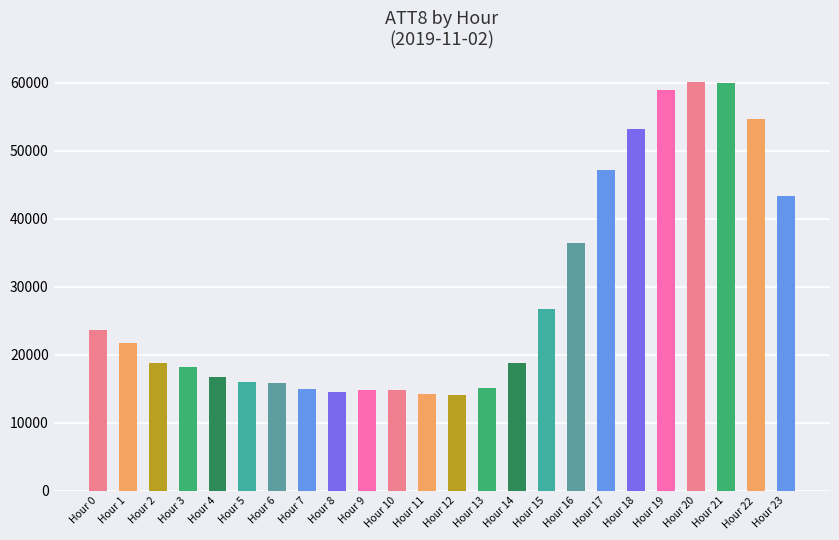

What is the sum of the values at Hour 20 and Hour 19?

119000